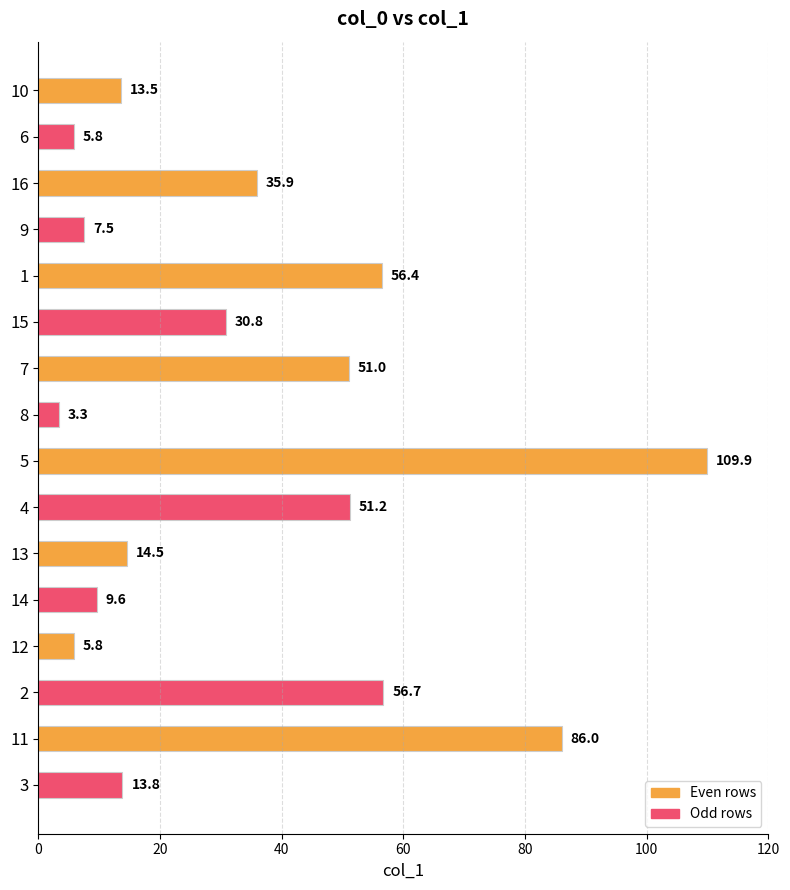

What is the sum of all values?

551.7